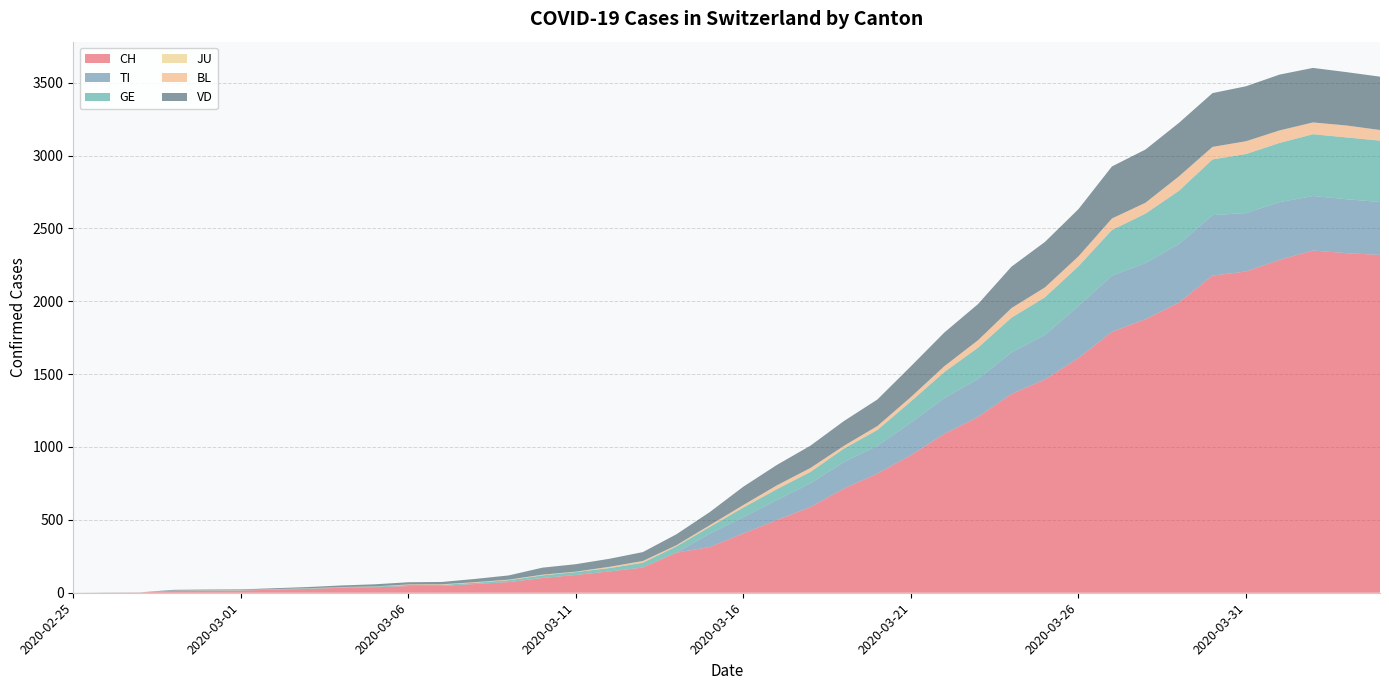

Reading right to left, extract all data points from this chart.

CH: 2318	2330	2348	2284	2204	2176	1991	1877	1790	1610	1463	1364	1206	1090	944	818	715	588	499	407	314	275	173	146	122	101	73	60	47	46	38	34	26	21	15	14	14	2	1	0
TI: 363	370	374	396	401	415	402	385	386	358	306	285	261	246	224	190	182	163	137	112	92	0	0	0	0	0	0	0	0	0	0	0	0	0	0	0	0	0	0	0
GE: 421	424	424	406	405	382	365	339	313	272	258	238	214	179	145	109	92	78	75	66	46	43	33	23	20	18	13	9	7	7	5	4	4	3	3	3	2	1	1	0
JU: 0	0	0	0	0	0	0	0	0	0	0	0	0	0	0	0	0	0	0	0	0	0	0	0	0	0	0	0	0	0	0	0	0	0	0	0	0	0	0	0
BL: 73	82	81	86	88	86	99	75	79	68	68	66	51	40	30	27	19	27	26	17	12	8	12	9	3	5	4	4	4	4	1	1	1	1	1	1	0	0	0	0
VD: 366	366	374	383	377	369	367	365	357	324	312	284	248	231	211	182	170	153	140	126	90	75	61	55	51	48	29	22	16	15	14	11	8	6	4	4	4	0	0	0